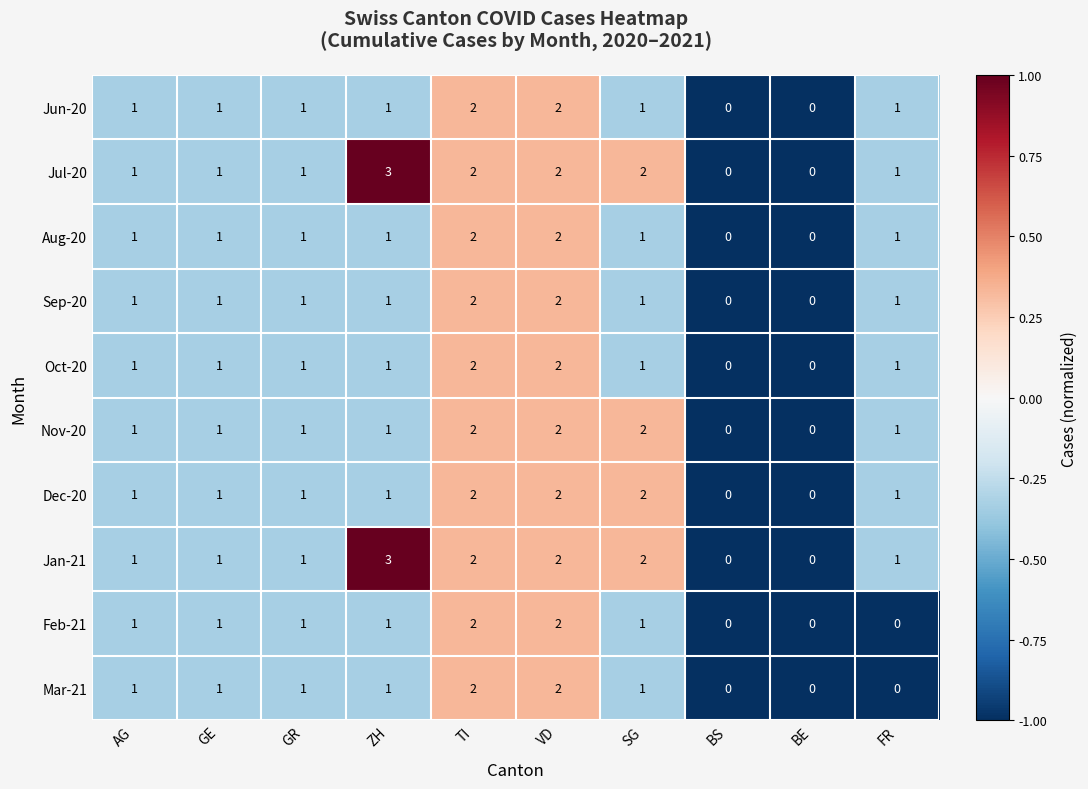

Count the number of categories in the chart.

10